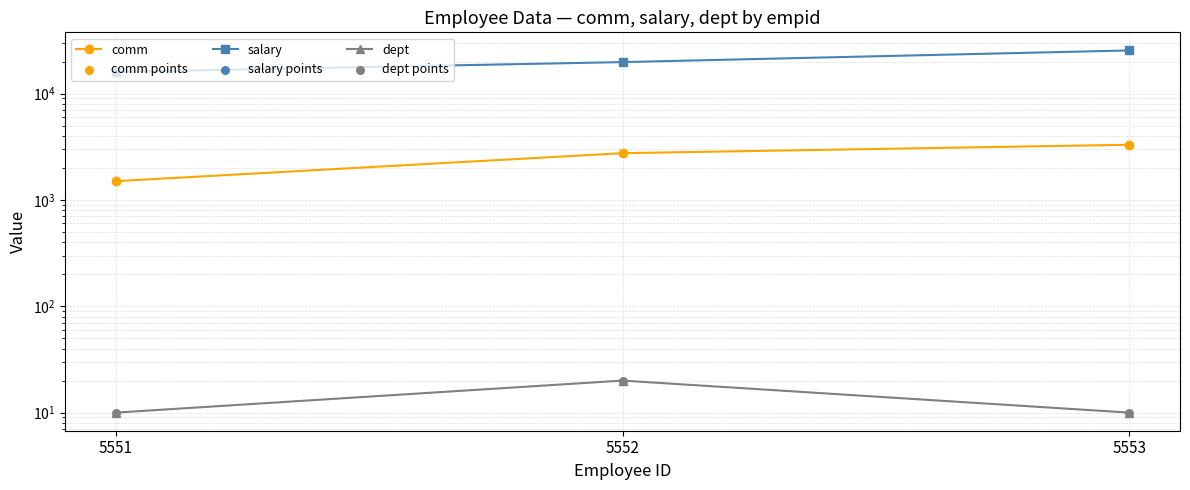

Is the value of dept points at 5552 greater than the value of dept at 5552?

No